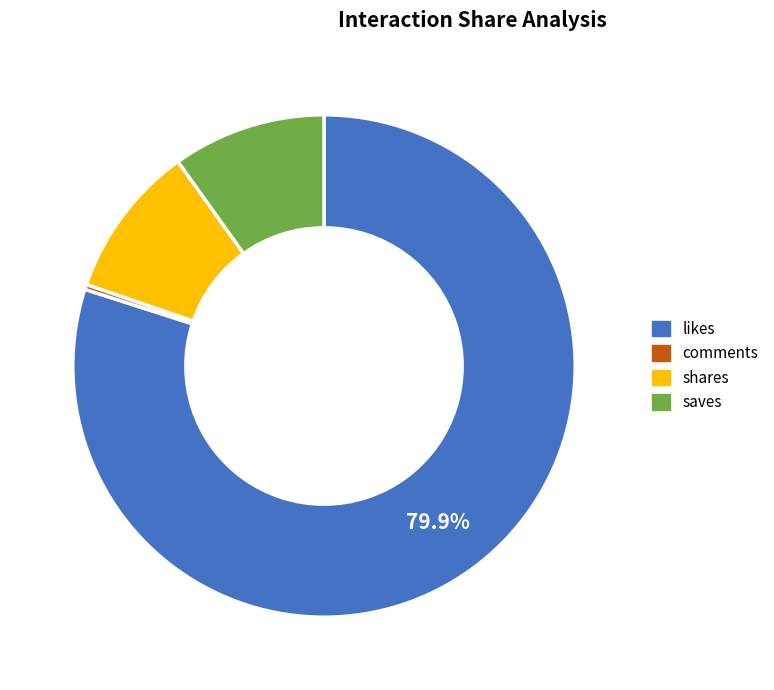

To the nearest percent, what is the average slice percentage?

25%